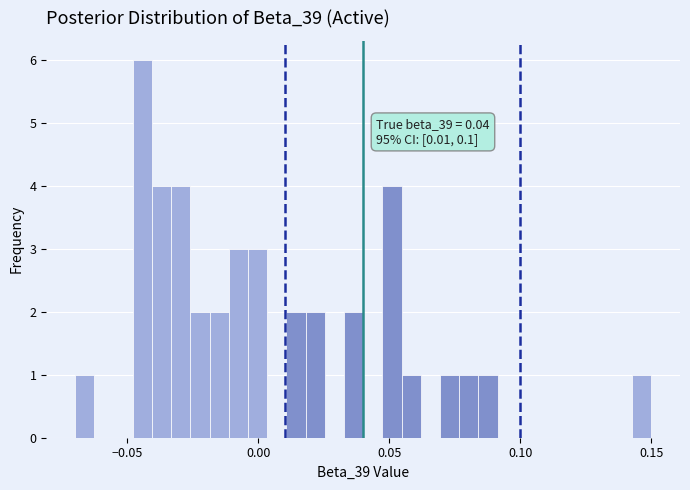

Read against the x-axis, roughly where is the centre of the tallest bar?

-0.045